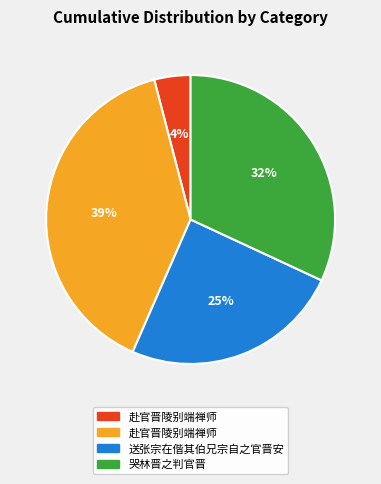

Is there a majority slice in this chart?

No